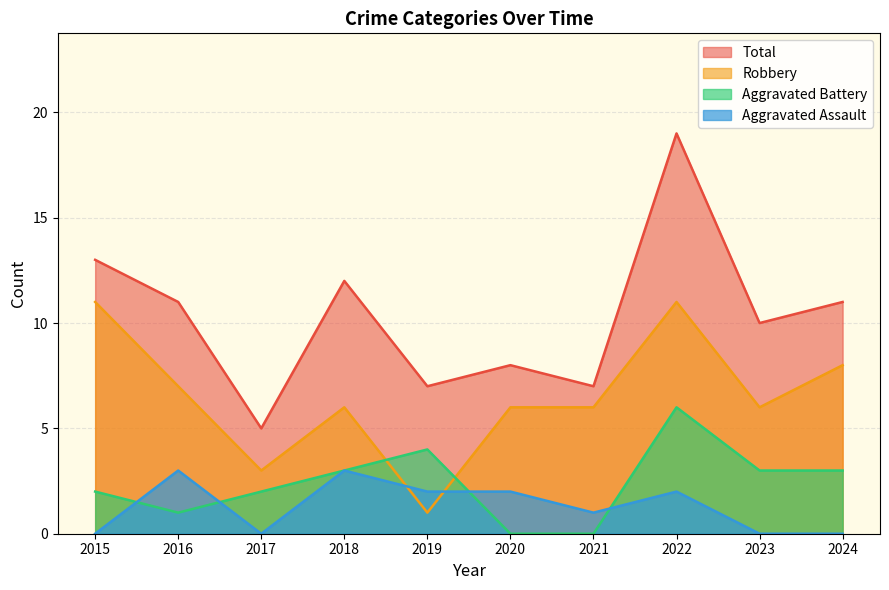

What is the sum of all Aggravated Assault values?

13